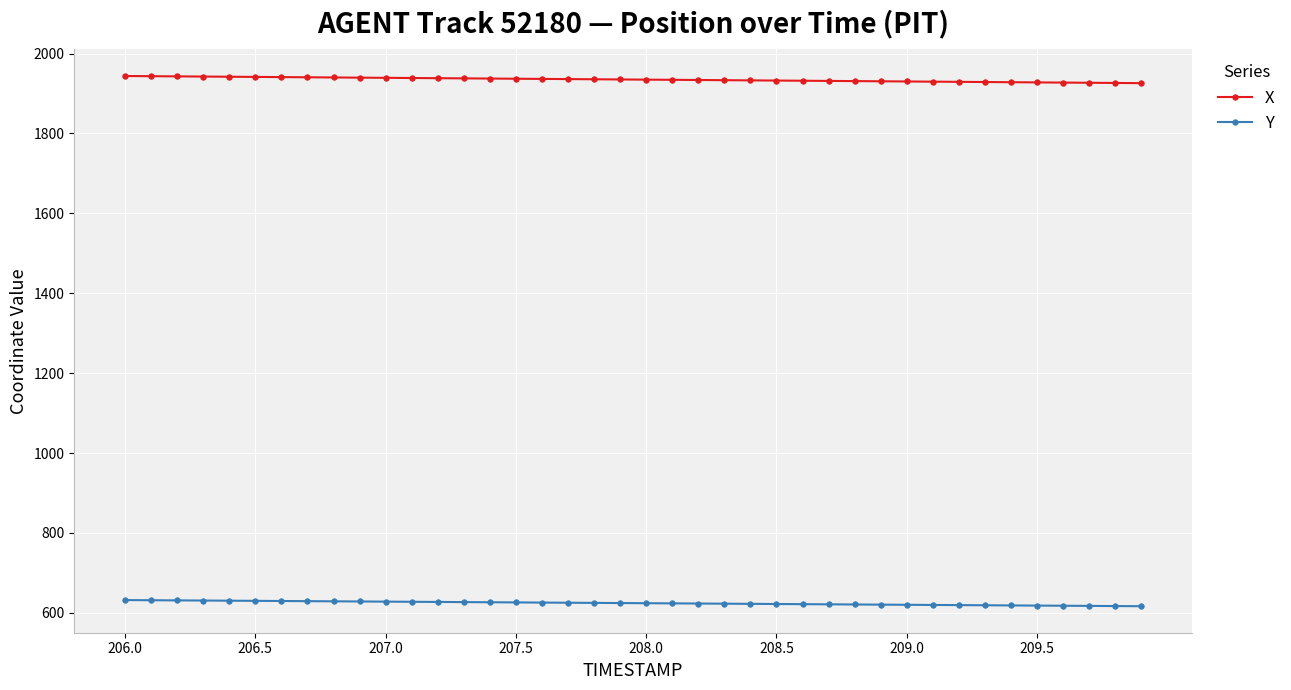

What is the maximum value for Y?

631.8